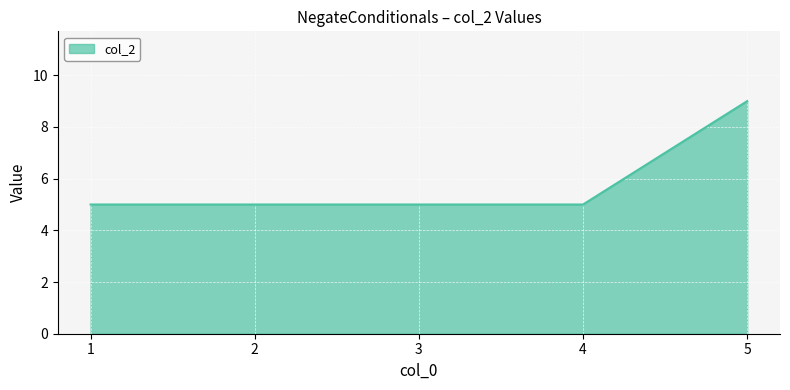

What is the approximate value at 3?

5